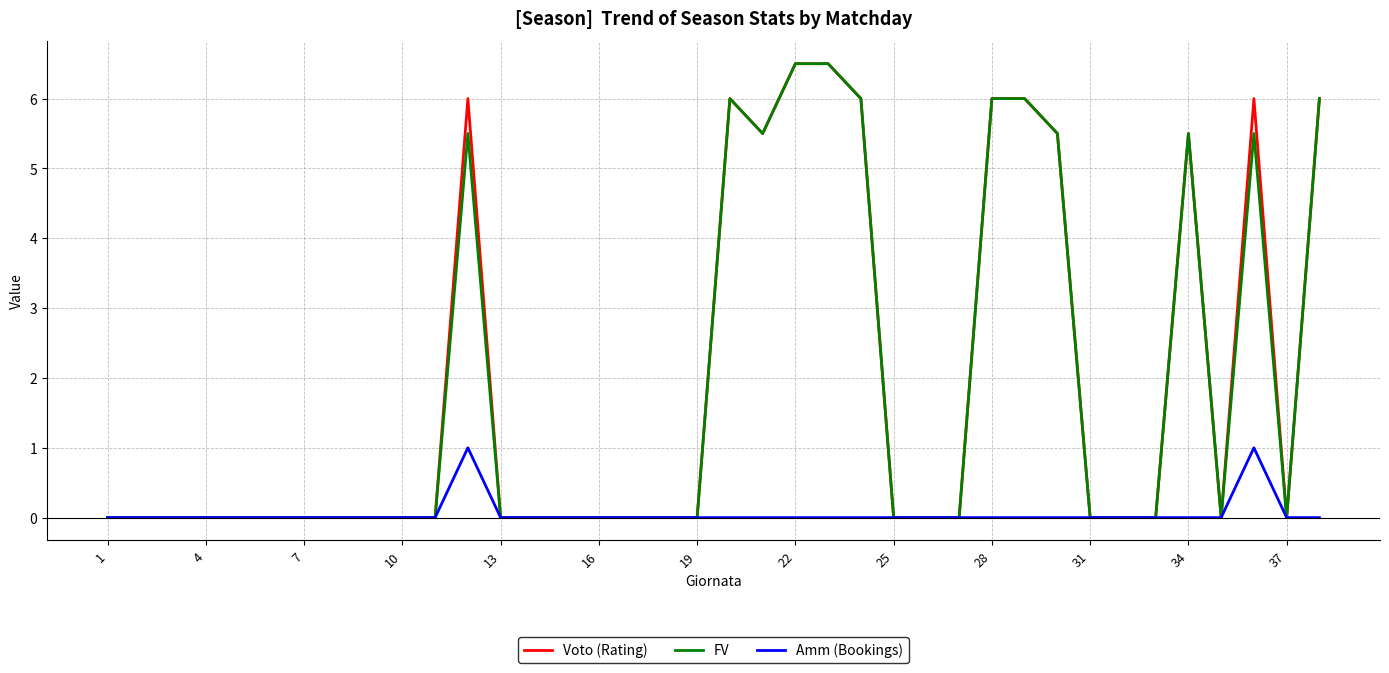

True or false: FV has more than 0 interior local peaks.

True